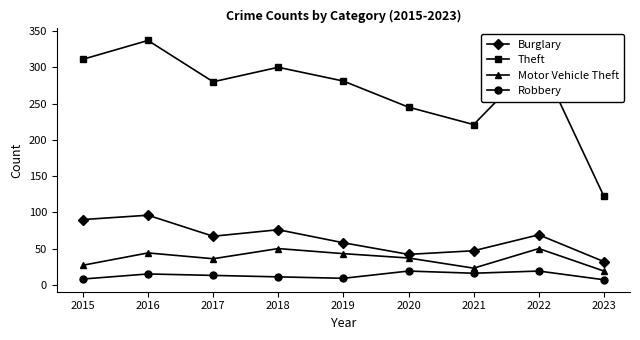

What is the minimum value shown in the chart?

7